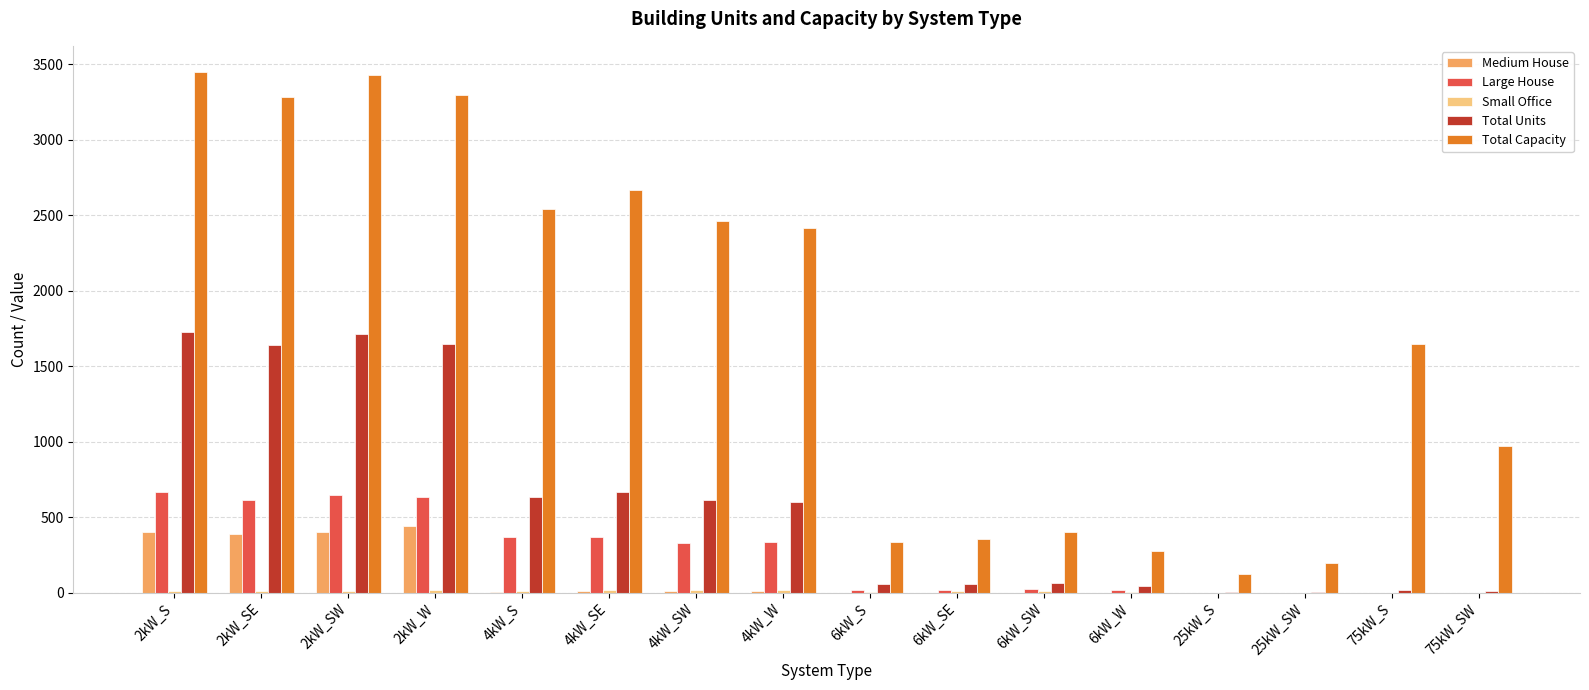

What is the sum of all Large House values?

4059